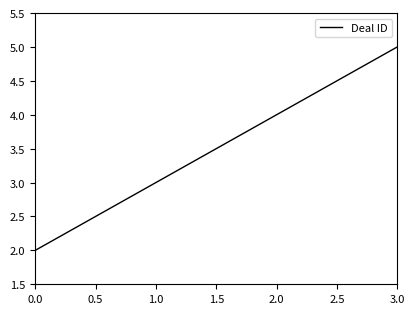

Is it true that the value at 2.0 is 2?

False